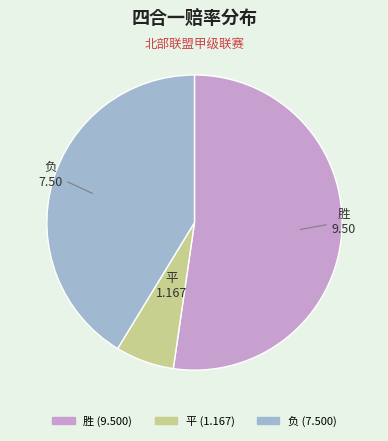

Does any single category account for the majority?

Yes